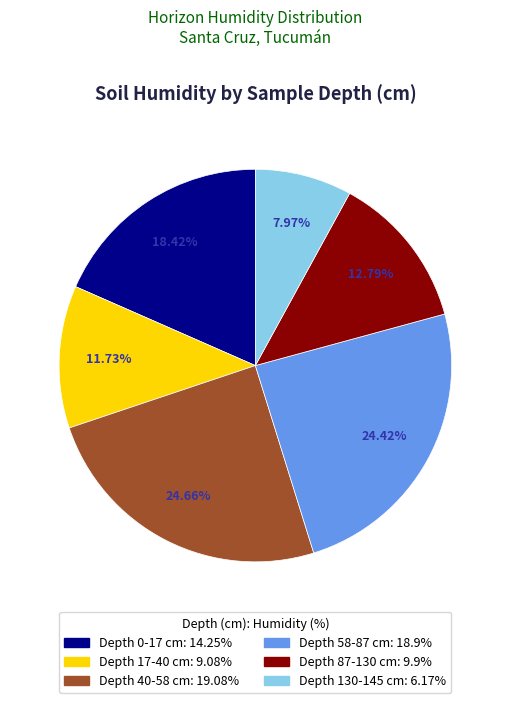

Count the number of slices in the pie.

6